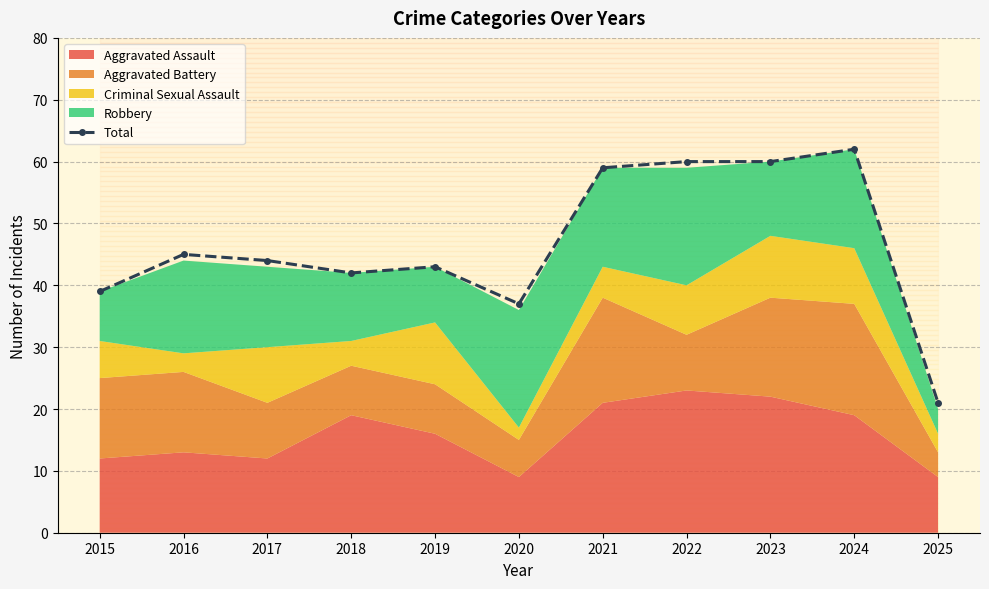

Is it true that the value at 2024 is 26?

False